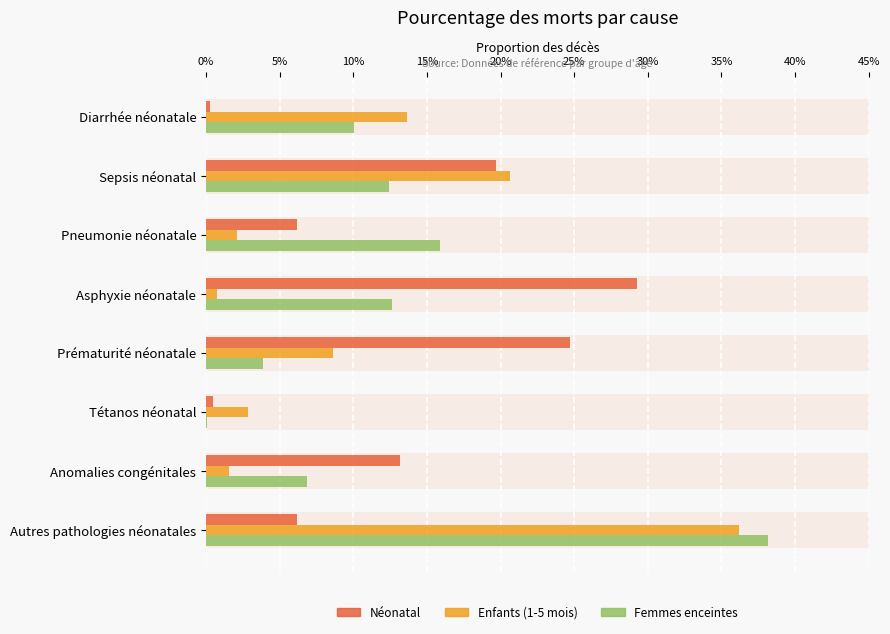

The Néonatal series shows 0.1 at Sepsis néonatal. True or false?

False